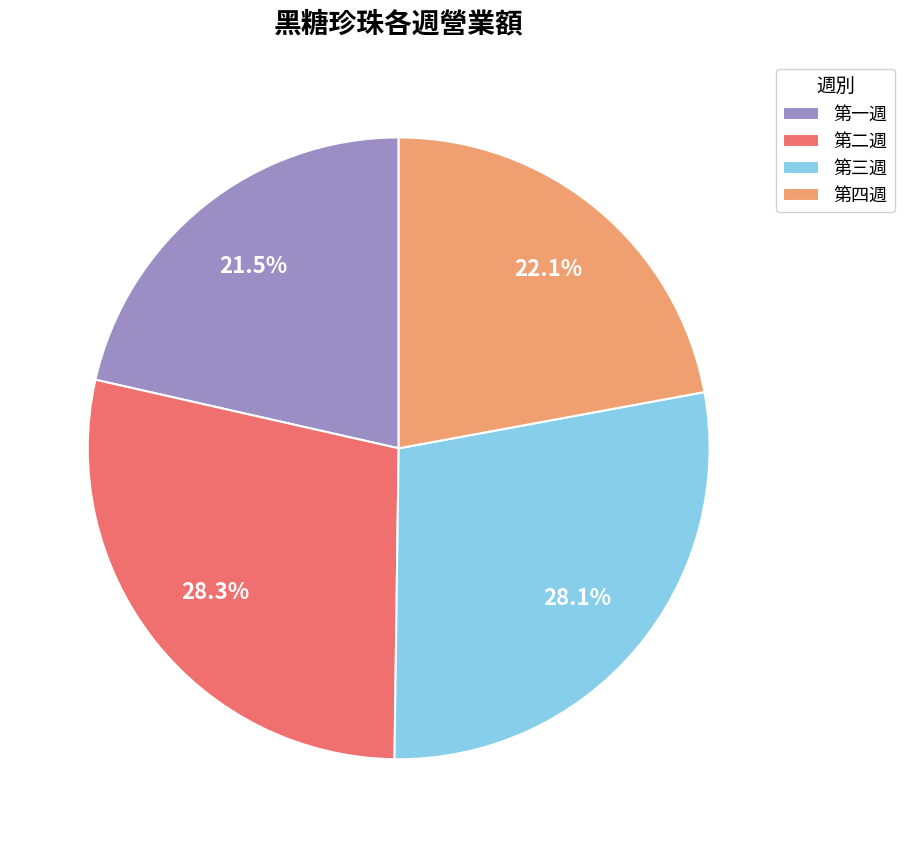

Is the sum of 第二週 and 第三週 greater than half?

Yes